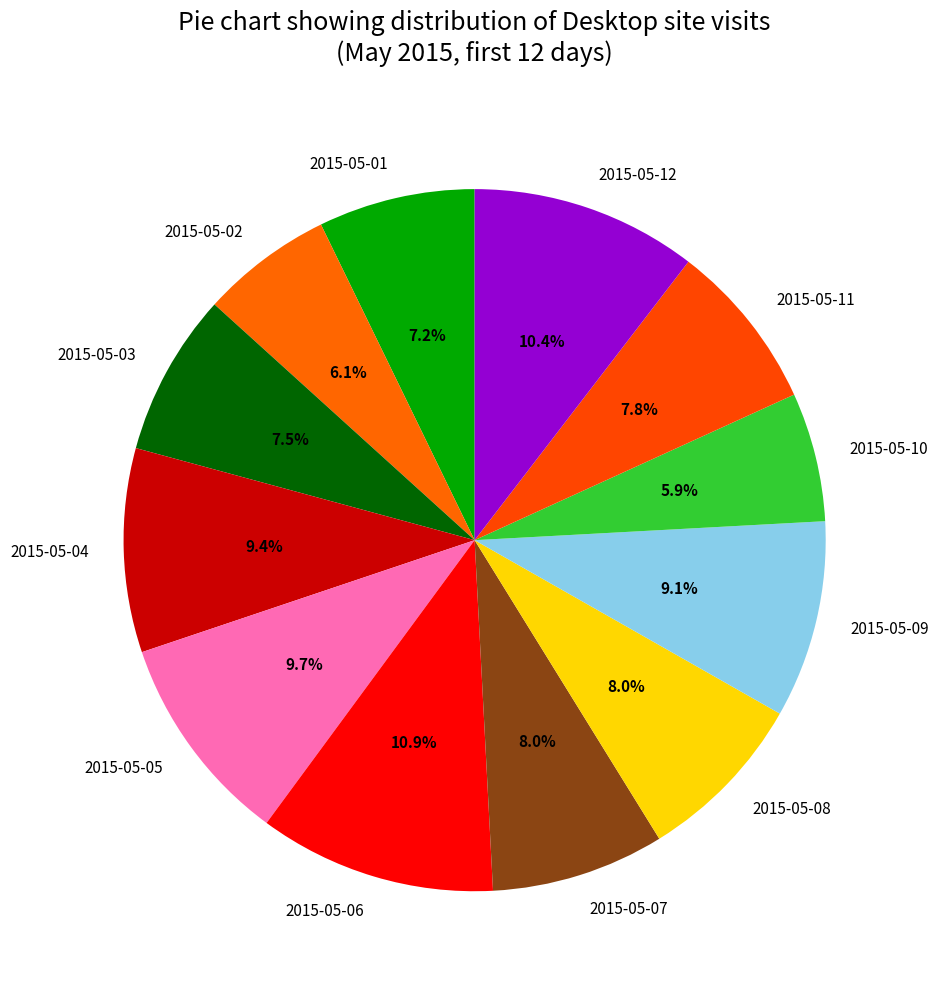

Is 2015-05-12 the majority of the pie?

No